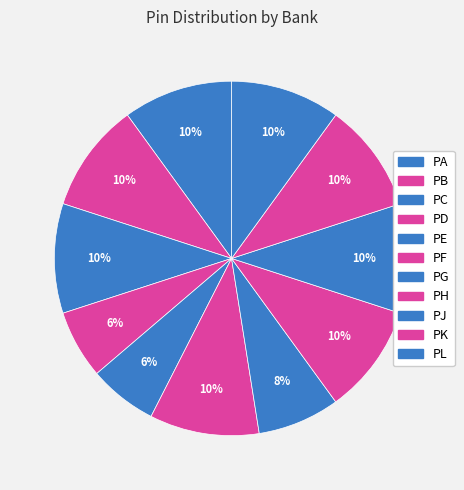

Rank the categories by value from highest to lowest.

PA, PB, PC, PF, PH, PJ, PK, PL, PG, PD, PE